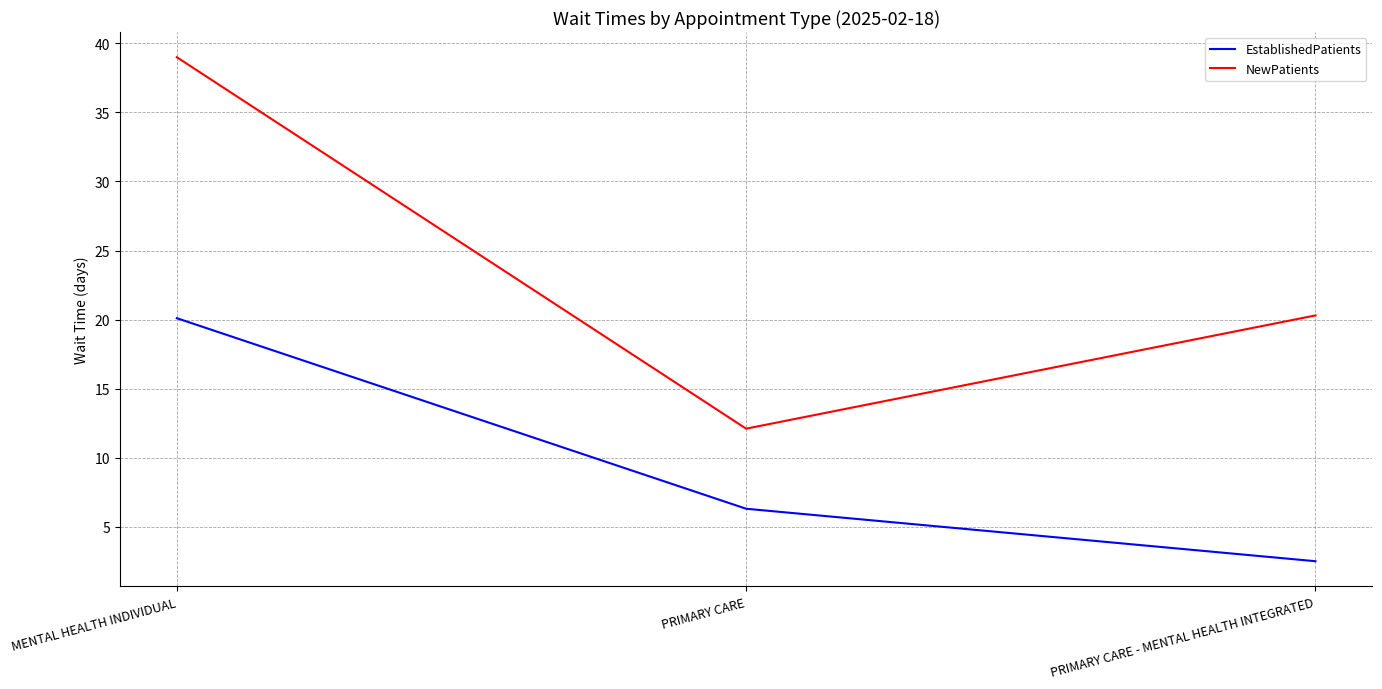

What is the sum of all EstablishedPatients values?

28.9